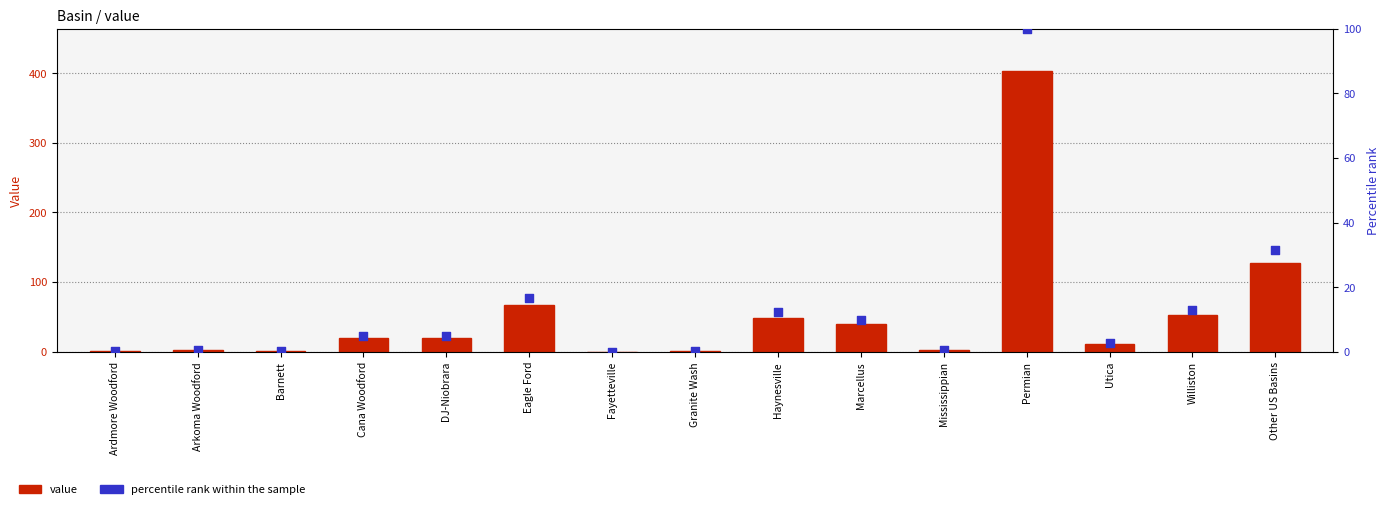

Which series reaches the minimum Y coordinate?

value